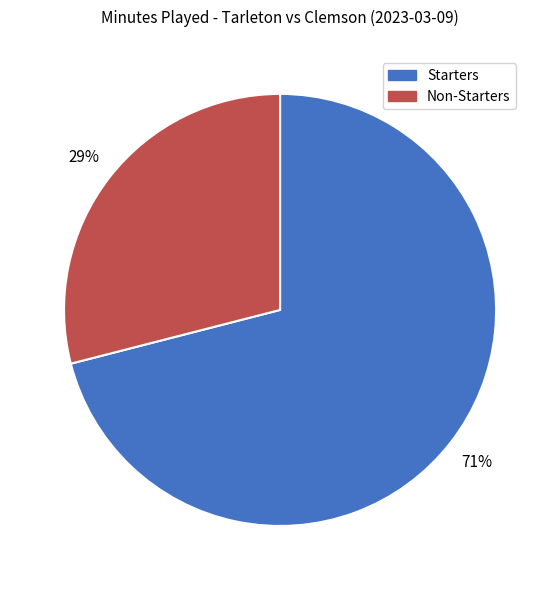

To the nearest percent, what is the average slice percentage?

50%